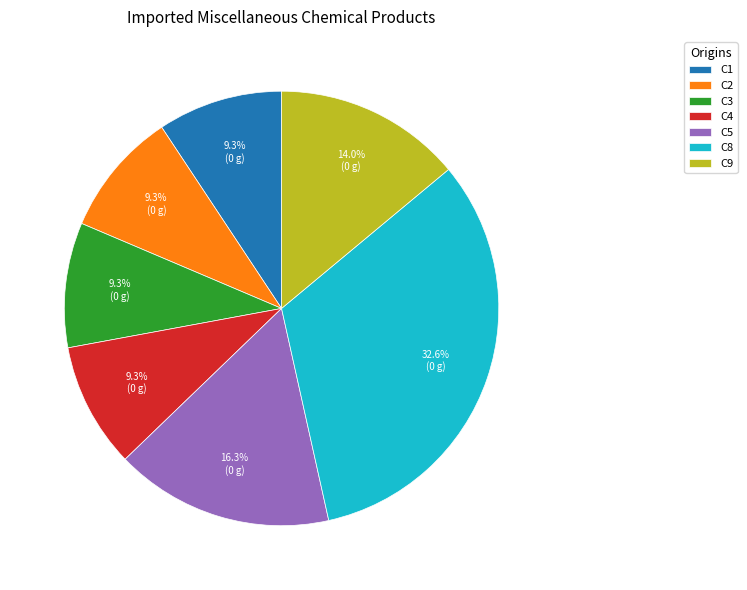

Approximately how many times larger is the value at C9 compared to C2?

1.5